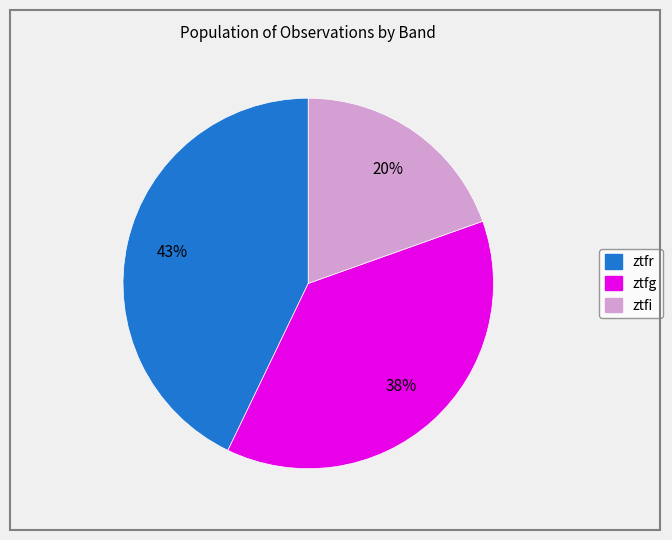

To the nearest percent, what is the difference between the ztfr and ztfi slice percentages?

23%